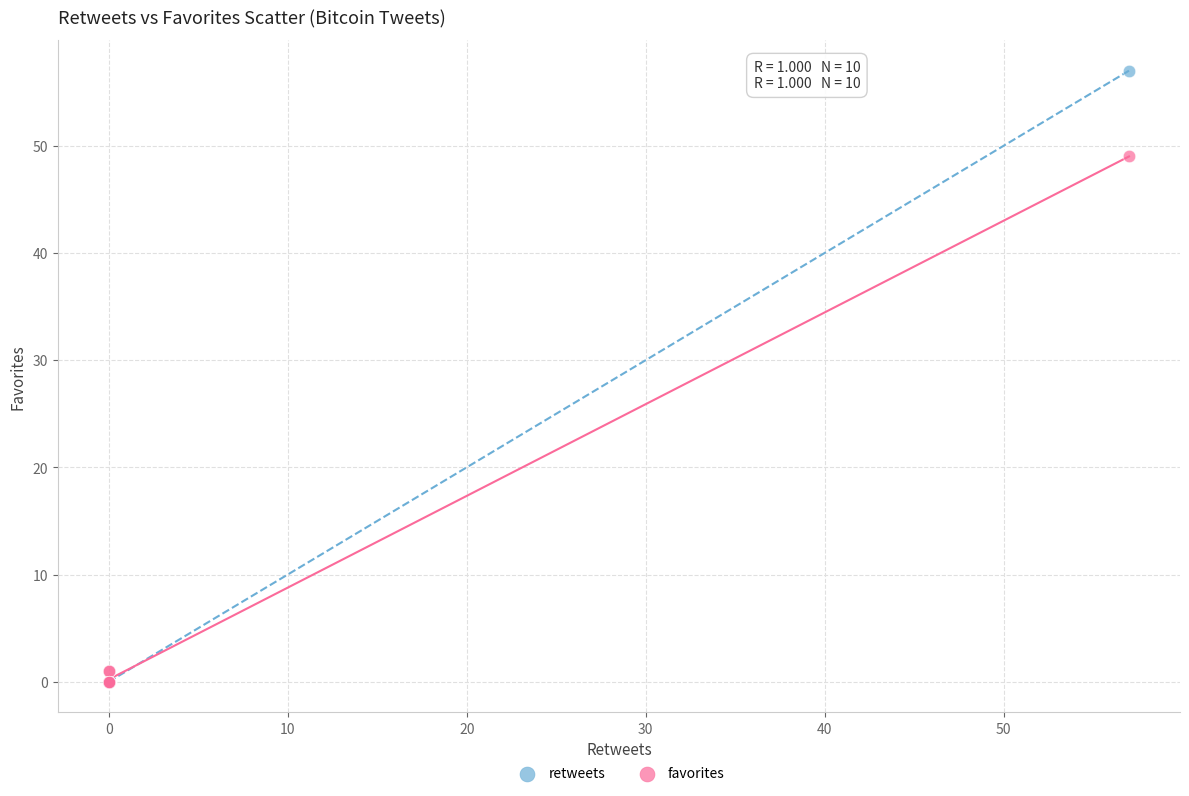

Which series has the widest spread of Y values?

retweets